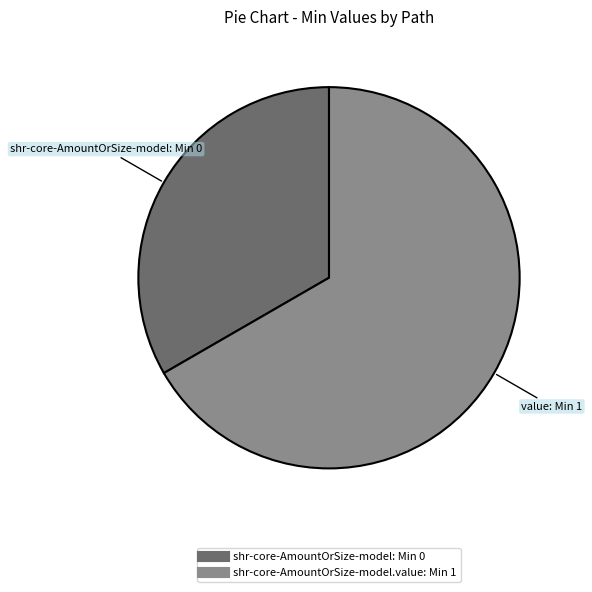

Is there a majority slice in this chart?

Yes